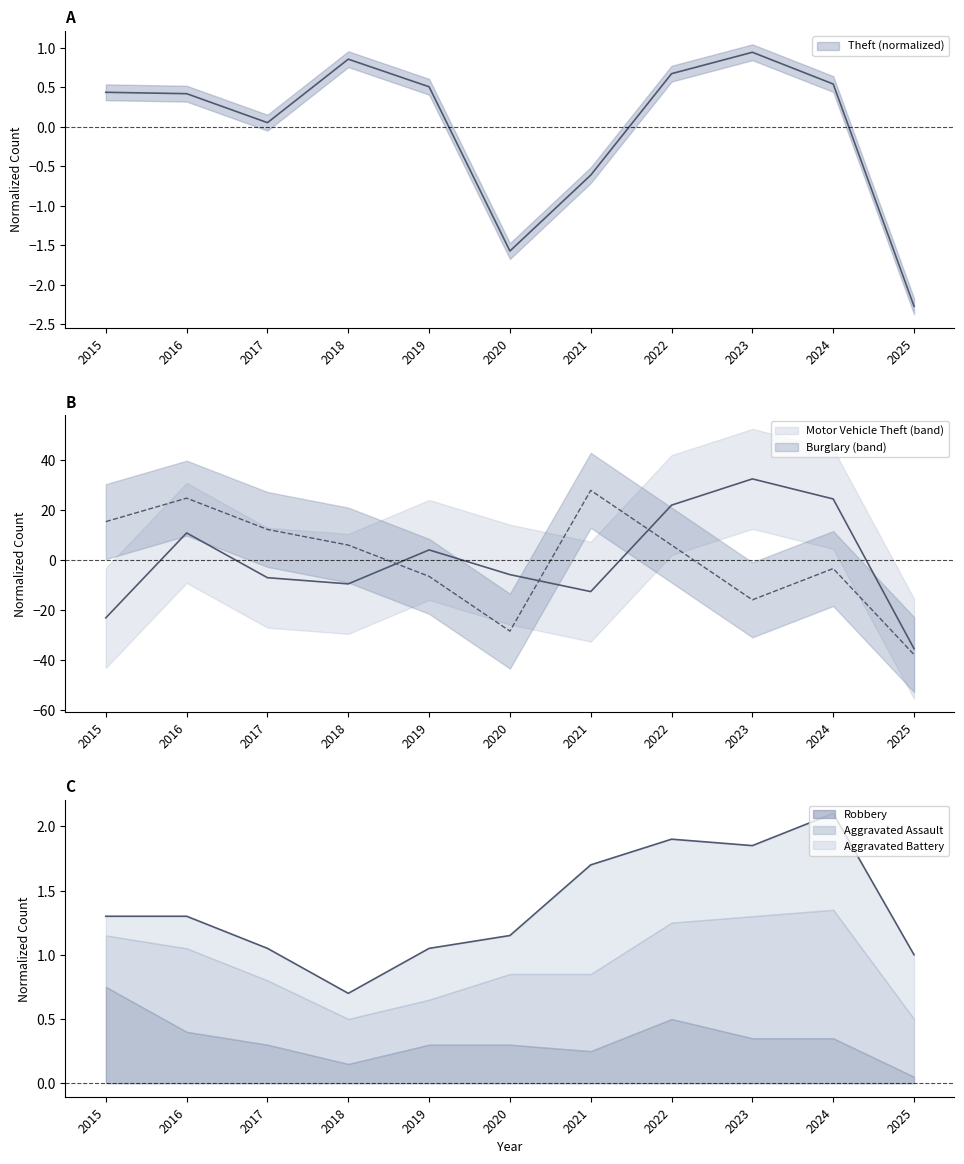

The Theft series shows 0.9 at 2018. True or false?

True